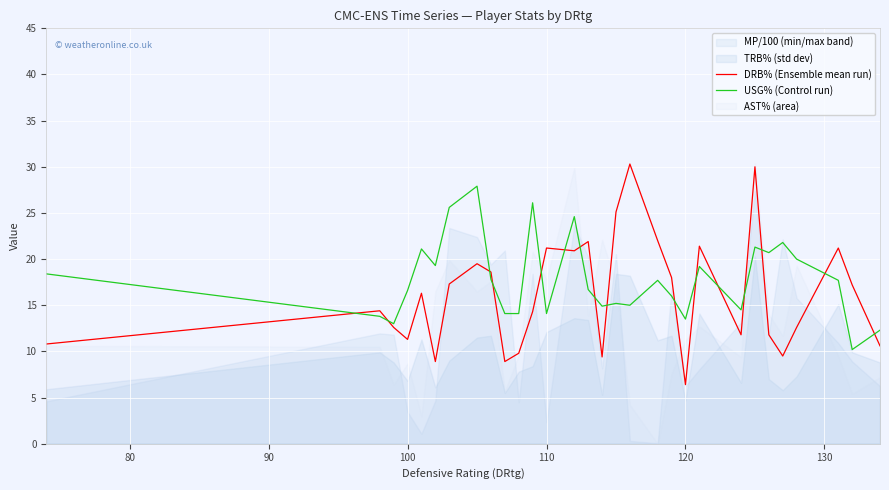

How many lines are shown in the chart?

2